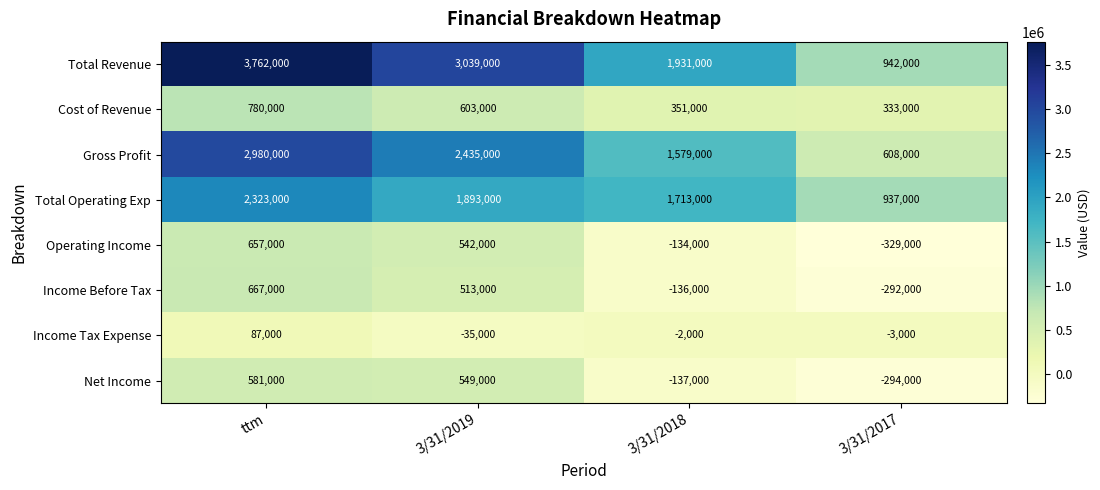

What is the sum of the Income Tax Expense values at 3/31/2019 and 3/31/2018?

-37000